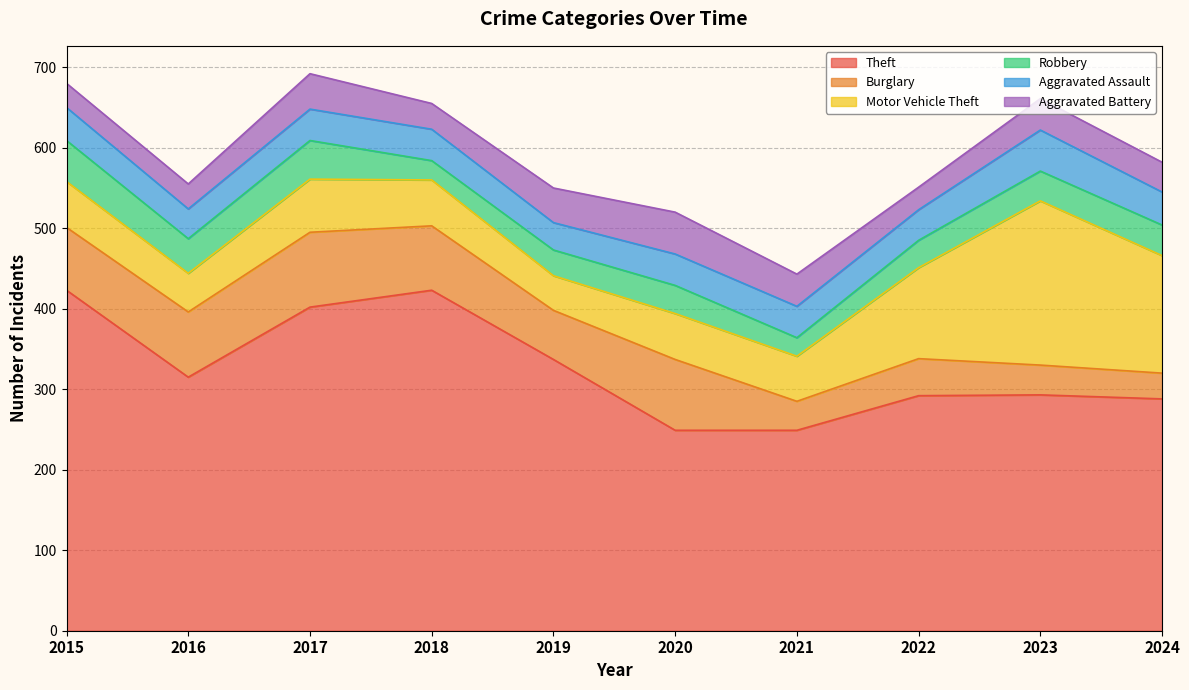

At which category is the sum across all series the highest?

2017